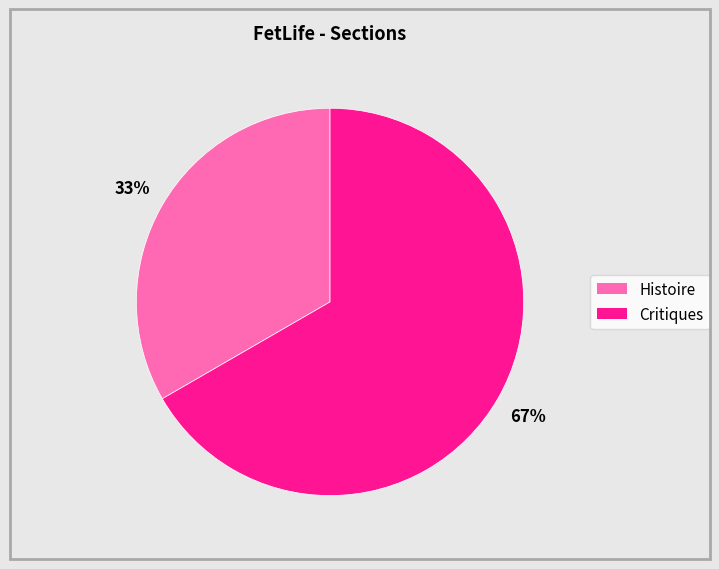

To the nearest percent, what portion does Histoire represent?

33%